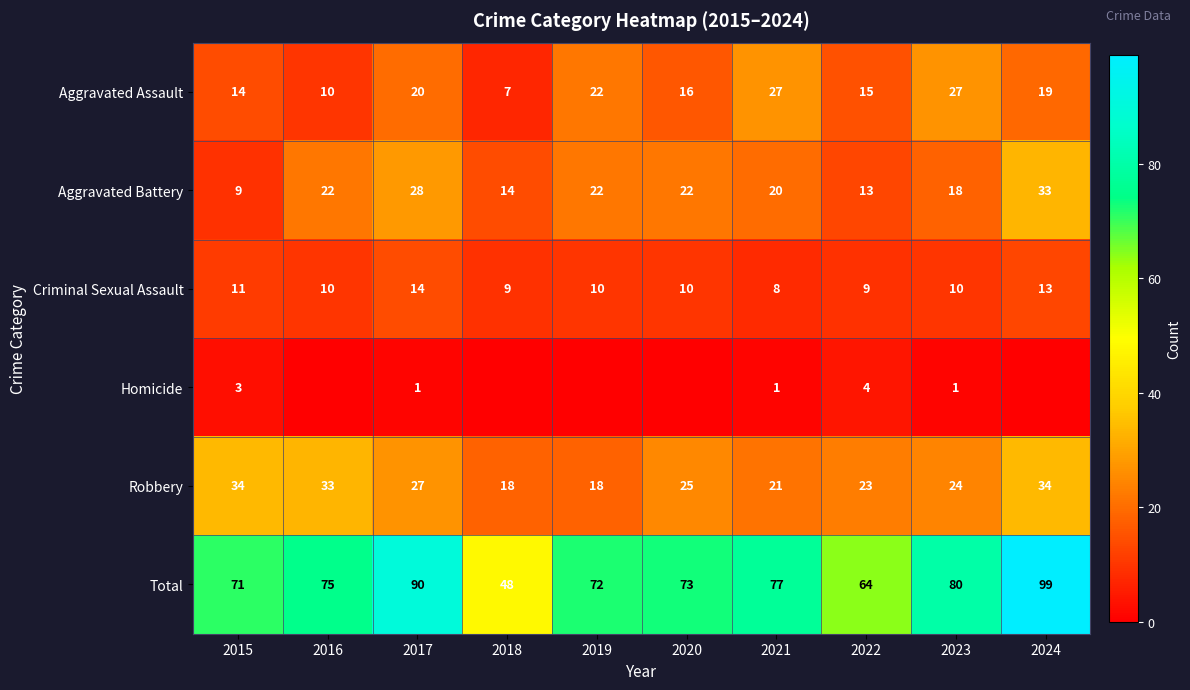

Is it true that Criminal Sexual Assault equals 19 at 2017?

False